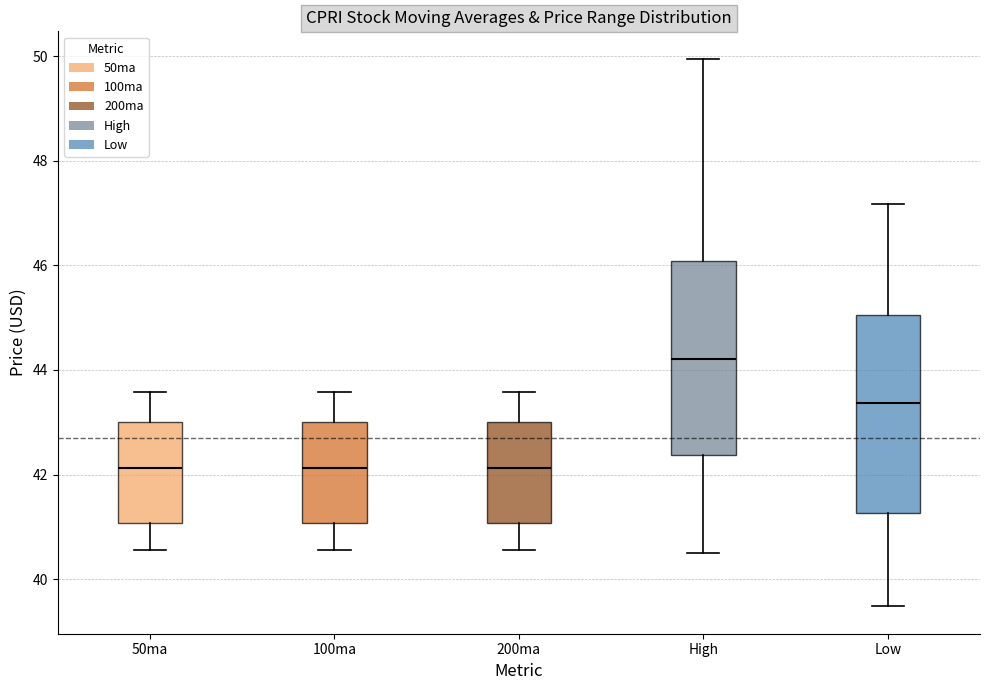

Reading left to right, transcribe this box plot: for each box, give where its median line is, the range the box spans, and where its two whiskers end, as read against the y-axis. The values are not printed on the chart, so give them approximately, as read against the axis.

50ma: median 42.2, box 41.0 to 43.0, whiskers 40.6 to 43.6
100ma: median 42.2, box 41.0 to 43.0, whiskers 40.6 to 43.6
200ma: median 42.2, box 41.0 to 43.0, whiskers 40.6 to 43.6
High: median 44.2, box 42.4 to 46.0, whiskers 40.6 to 50.0
Low: median 43.4, box 41.2 to 45.0, whiskers 39.4 to 47.2